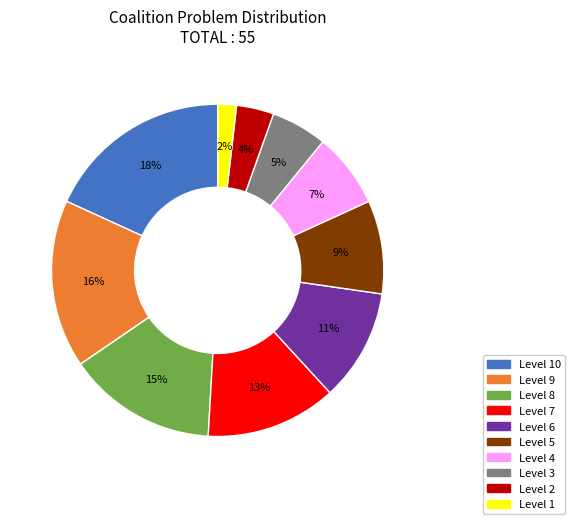

Does any single category account for the majority?

No